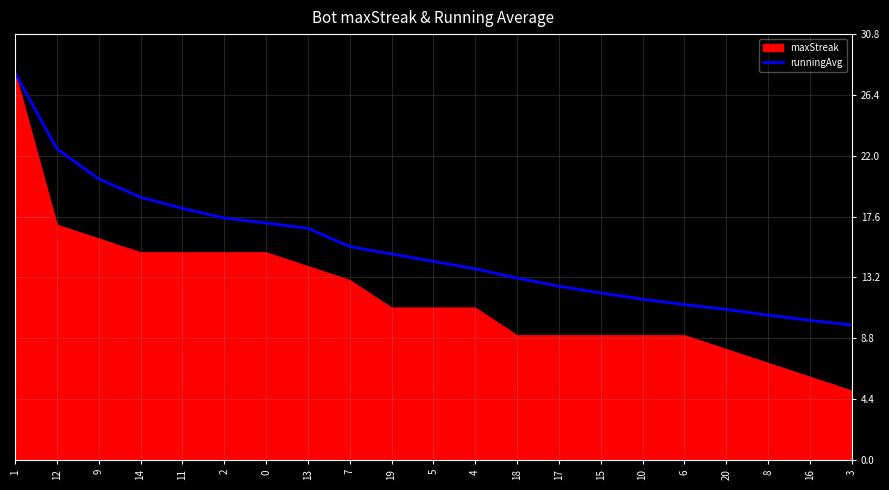

Which series changed the most between 9 and 3?

maxStreak